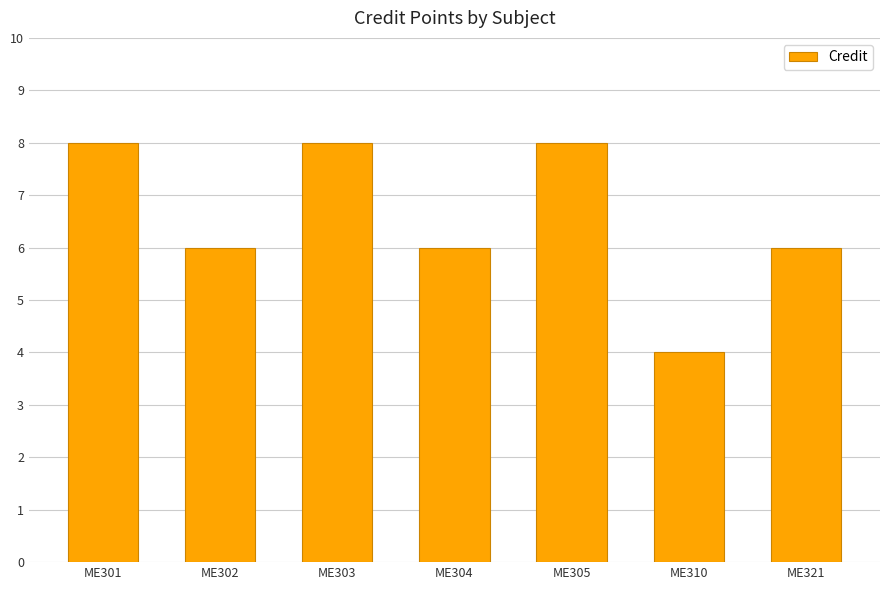

What is the maximum value shown in the chart?

8